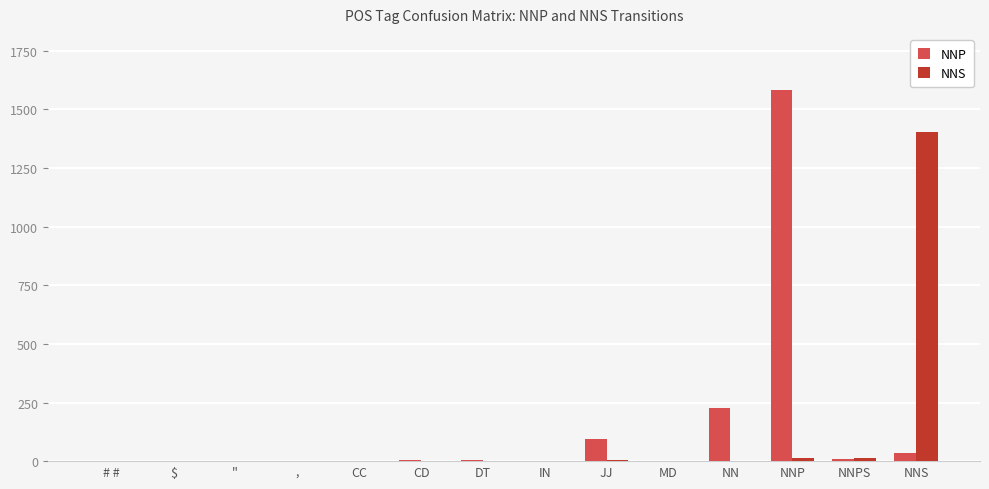

The value of NNP at JJ is 93. True or false?

True